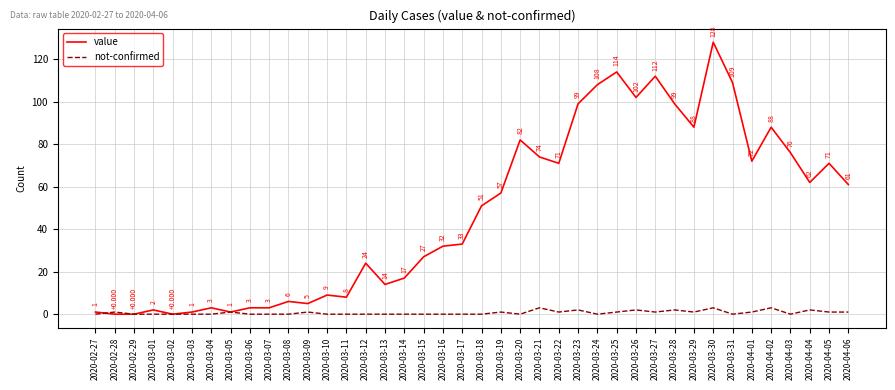

List the series in order of their peak value, lowest first.

not-confirmed, value